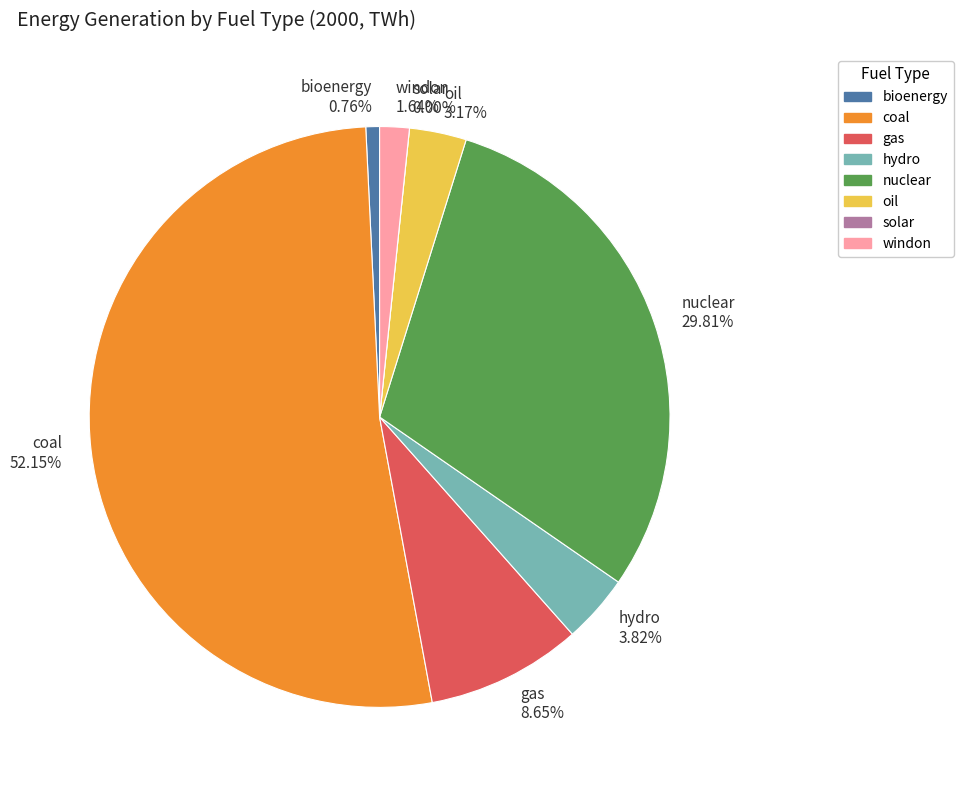

What is the largest slice in the pie chart?

coal